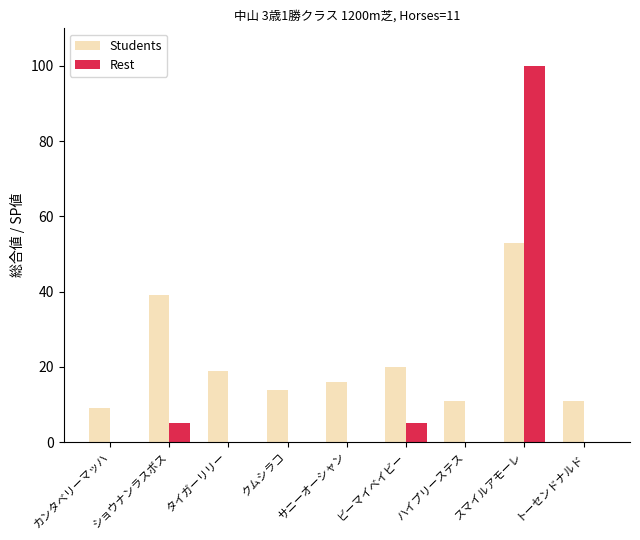

How many categories are shown in the chart?

9